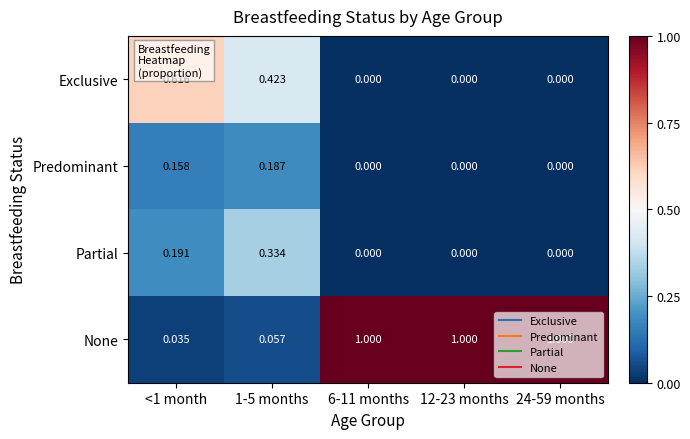

Is the value of None at 12-23 months greater than the value of Predominant at 12-23 months?

Yes